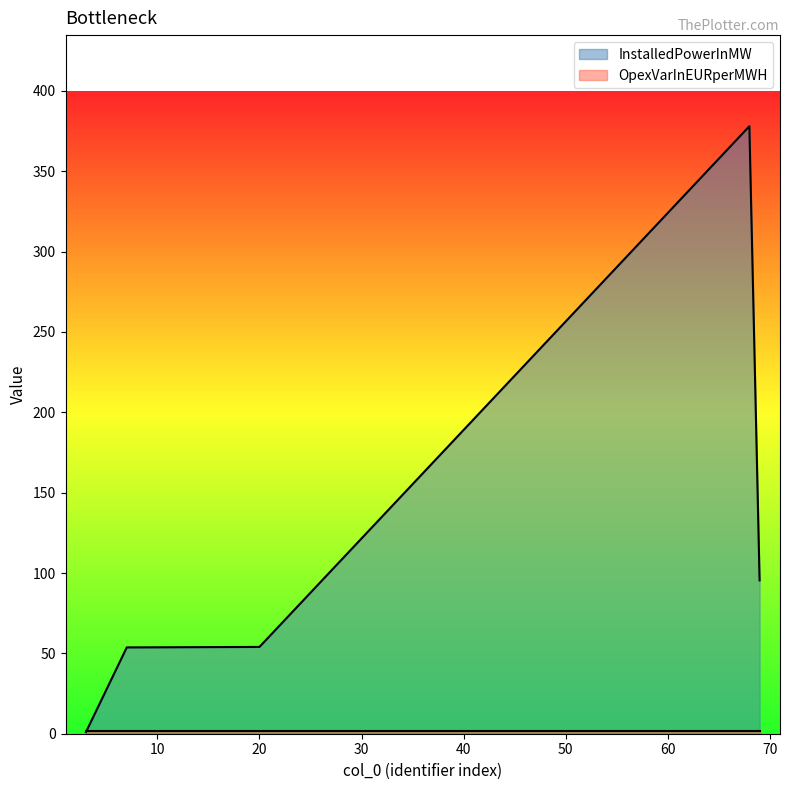

Which has a higher value, 7 or 3?

7